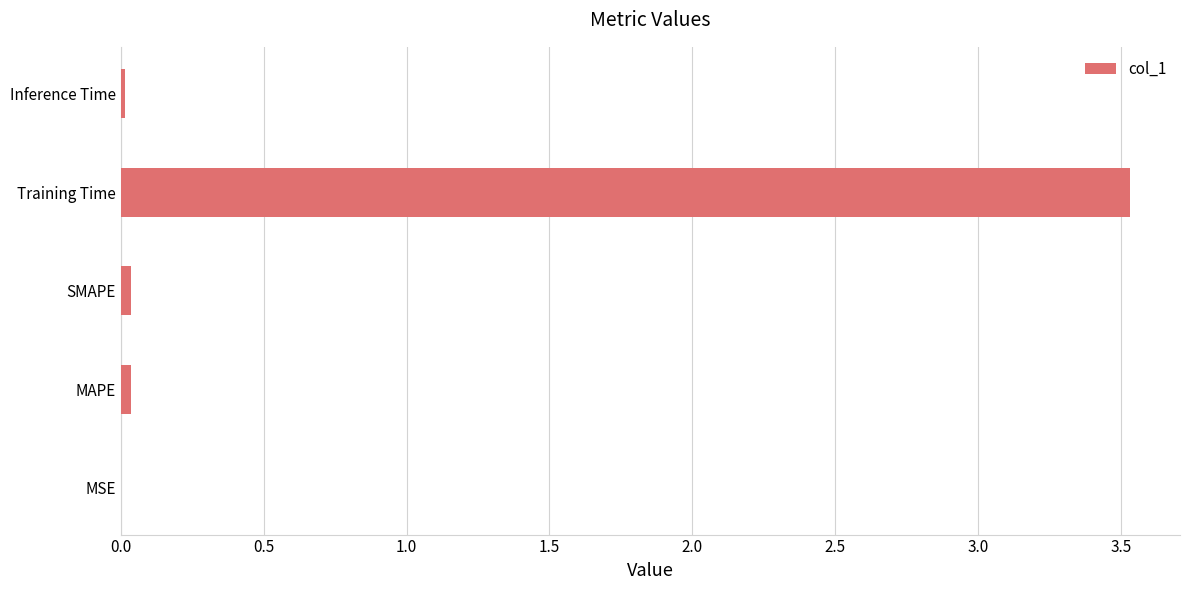

The value at MSE is 0.0. True or false?

True